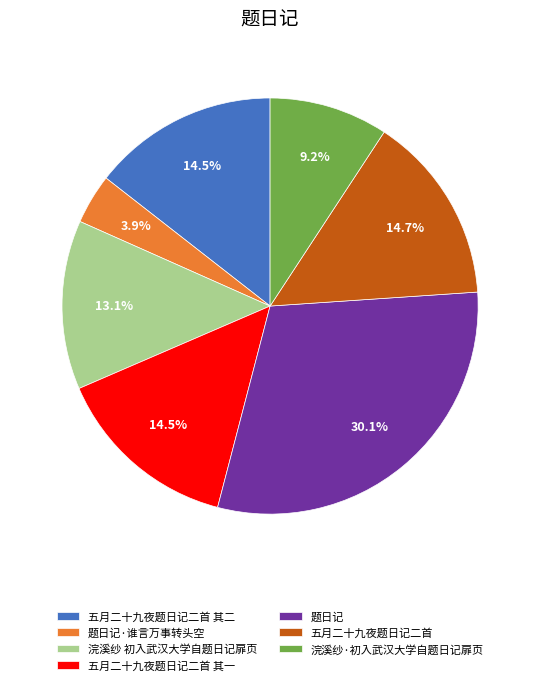

To the nearest percent, what is the difference between the 五月二十九夜题日记二首 and 浣溪纱 初入武汉大学自题日记扉页 slice percentages?

2%